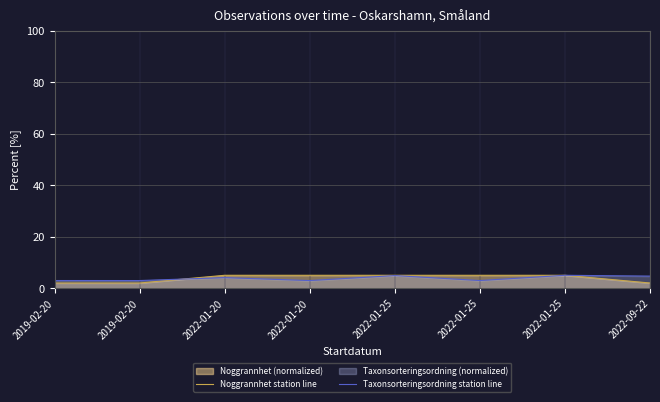

List the series in order of their overall mean, lowest first.

Taxonsorteringsordning station line, Noggrannhet station line